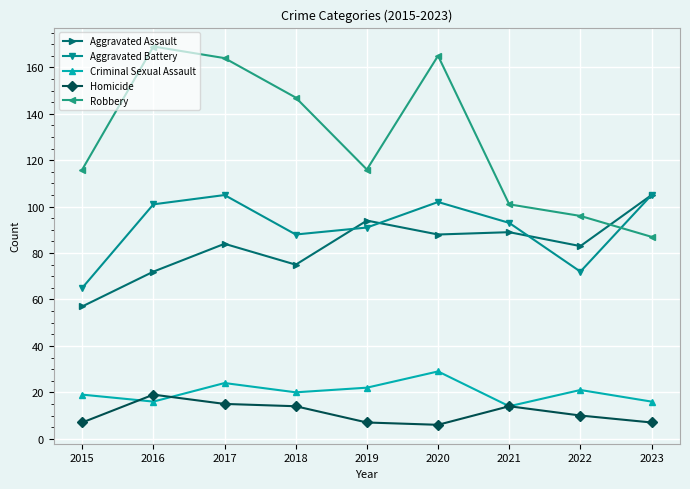

What are all the series names shown in the legend?

Aggravated Assault, Aggravated Battery, Criminal Sexual Assault, Homicide, Robbery